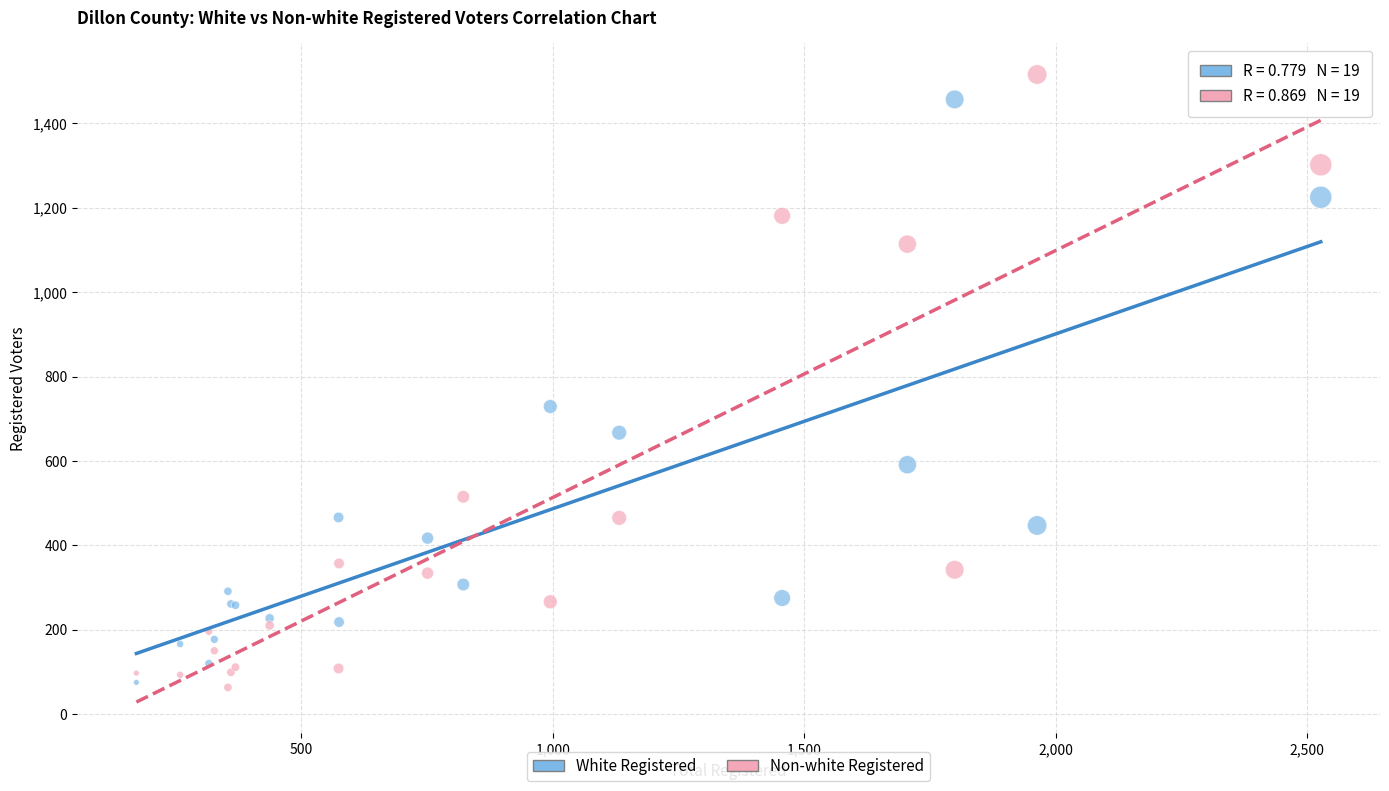

Which series contains the highest Y value?

Non-white Registered